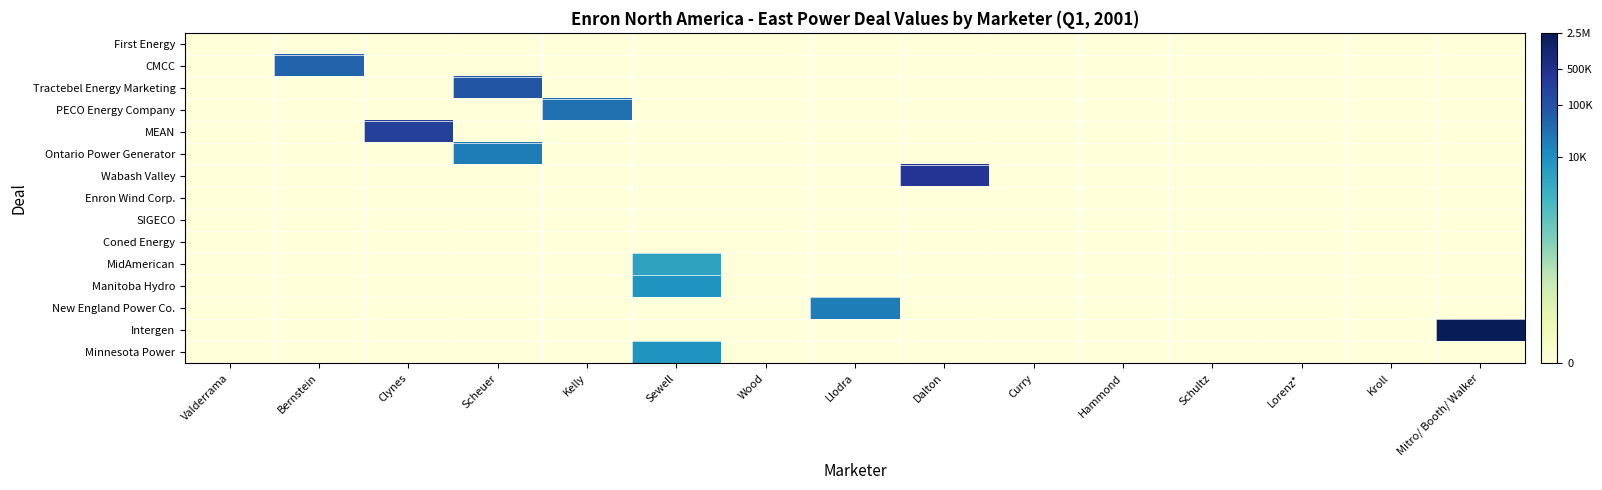

Reading right to left, list all the values displayed in this chart.

First Energy: Mitro/ Booth/ Walker=0.0	Kroll=0.0	Lorenz*=0.0	Schultz=0.0	Hammond=0.0	Curry=0.0	Dalton=0.0	Llodra=0.0	Wood=0.0	Sewell=0.0	Kelly=0.0	Scheuer=0.0	Clynes=0.0	Bernstein=0.0	Valderrama=0.0
CMCC: Mitro/ Booth/ Walker=0.0	Kroll=0.0	Lorenz*=0.0	Schultz=0.0	Hammond=0.0	Curry=0.0	Dalton=0.0	Llodra=0.0	Wood=0.0	Sewell=0.0	Kelly=0.0	Scheuer=0.0	Clynes=0.0	Bernstein=10.8	Valderrama=0.0
Tractebel Energy Marketing: Mitro/ Booth/ Walker=0.0	Kroll=0.0	Lorenz*=0.0	Schultz=0.0	Hammond=0.0	Curry=0.0	Dalton=0.0	Llodra=0.0	Wood=0.0	Sewell=0.0	Kelly=0.0	Scheuer=11.4	Clynes=0.0	Bernstein=0.0	Valderrama=0.0
PECO Energy Company: Mitro/ Booth/ Walker=0.0	Kroll=0.0	Lorenz*=0.0	Schultz=0.0	Hammond=0.0	Curry=0.0	Dalton=0.0	Llodra=0.0	Wood=0.0	Sewell=0.0	Kelly=10.3	Scheuer=0.0	Clynes=0.0	Bernstein=0.0	Valderrama=0.0
MEAN: Mitro/ Booth/ Walker=0.0	Kroll=0.0	Lorenz*=0.0	Schultz=0.0	Hammond=0.0	Curry=0.0	Dalton=0.0	Llodra=0.0	Wood=0.0	Sewell=0.0	Kelly=0.0	Scheuer=0.0	Clynes=12.4	Bernstein=0.0	Valderrama=0.0
Ontario Power Generator: Mitro/ Booth/ Walker=0.0	Kroll=0.0	Lorenz*=0.0	Schultz=0.0	Hammond=0.0	Curry=0.0	Dalton=0.0	Llodra=0.0	Wood=0.0	Sewell=0.0	Kelly=0.0	Scheuer=9.9	Clynes=0.0	Bernstein=0.0	Valderrama=0.0
Wabash Valley: Mitro/ Booth/ Walker=0.0	Kroll=0.0	Lorenz*=0.0	Schultz=0.0	Hammond=0.0	Curry=0.0	Dalton=12.9	Llodra=0.0	Wood=0.0	Sewell=0.0	Kelly=0.0	Scheuer=0.0	Clynes=0.0	Bernstein=0.0	Valderrama=0.0
Enron Wind Corp.: Mitro/ Booth/ Walker=0.0	Kroll=0.0	Lorenz*=0.0	Schultz=0.0	Hammond=0.0	Curry=0.0	Dalton=0.0	Llodra=0.0	Wood=0.0	Sewell=0.0	Kelly=0.0	Scheuer=0.0	Clynes=0.0	Bernstein=0.0	Valderrama=0.0
SIGECO: Mitro/ Booth/ Walker=0.0	Kroll=0.0	Lorenz*=0.0	Schultz=0.0	Hammond=0.0	Curry=0.0	Dalton=0.0	Llodra=0.0	Wood=0.0	Sewell=0.0	Kelly=0.0	Scheuer=0.0	Clynes=0.0	Bernstein=0.0	Valderrama=0.0
Coned Energy: Mitro/ Booth/ Walker=0.0	Kroll=0.0	Lorenz*=0.0	Schultz=0.0	Hammond=0.0	Curry=0.0	Dalton=0.0	Llodra=0.0	Wood=0.0	Sewell=0.0	Kelly=0.0	Scheuer=0.0	Clynes=0.0	Bernstein=0.0	Valderrama=0.0
MidAmerican: Mitro/ Booth/ Walker=0.0	Kroll=0.0	Lorenz*=0.0	Schultz=0.0	Hammond=0.0	Curry=0.0	Dalton=0.0	Llodra=0.0	Wood=0.0	Sewell=8.3	Kelly=0.0	Scheuer=0.0	Clynes=0.0	Bernstein=0.0	Valderrama=0.0
Manitoba Hydro: Mitro/ Booth/ Walker=0.0	Kroll=0.0	Lorenz*=0.0	Schultz=0.0	Hammond=0.0	Curry=0.0	Dalton=0.0	Llodra=0.0	Wood=0.0	Sewell=9.0	Kelly=0.0	Scheuer=0.0	Clynes=0.0	Bernstein=0.0	Valderrama=0.0
New England Power Co.: Mitro/ Booth/ Walker=0.0	Kroll=0.0	Lorenz*=0.0	Schultz=0.0	Hammond=0.0	Curry=0.0	Dalton=0.0	Llodra=9.9	Wood=0.0	Sewell=0.0	Kelly=0.0	Scheuer=0.0	Clynes=0.0	Bernstein=0.0	Valderrama=0.0
Intergen: Mitro/ Booth/ Walker=14.7	Kroll=0.0	Lorenz*=0.0	Schultz=0.0	Hammond=0.0	Curry=0.0	Dalton=0.0	Llodra=0.0	Wood=0.0	Sewell=0.0	Kelly=0.0	Scheuer=0.0	Clynes=0.0	Bernstein=0.0	Valderrama=0.0
Minnesota Power: Mitro/ Booth/ Walker=0.0	Kroll=0.0	Lorenz*=0.0	Schultz=0.0	Hammond=0.0	Curry=0.0	Dalton=0.0	Llodra=0.0	Wood=0.0	Sewell=9.0	Kelly=0.0	Scheuer=0.0	Clynes=0.0	Bernstein=0.0	Valderrama=0.0